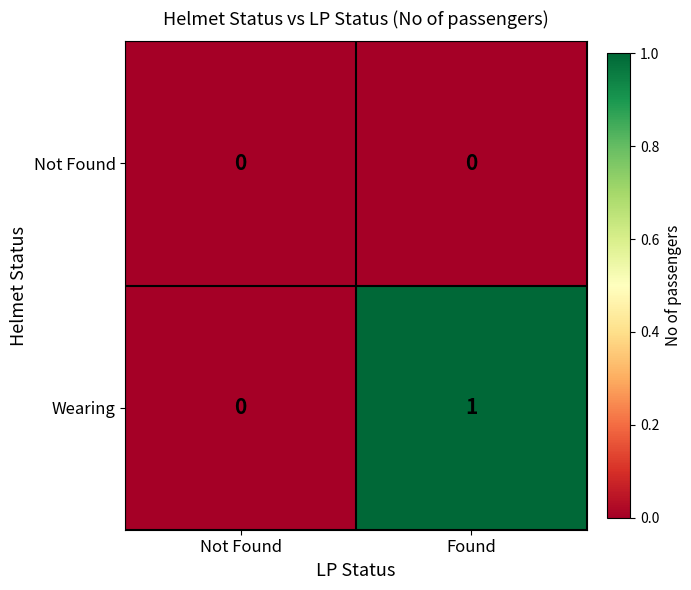

Is it true that Not Found equals 0 at Found?

True